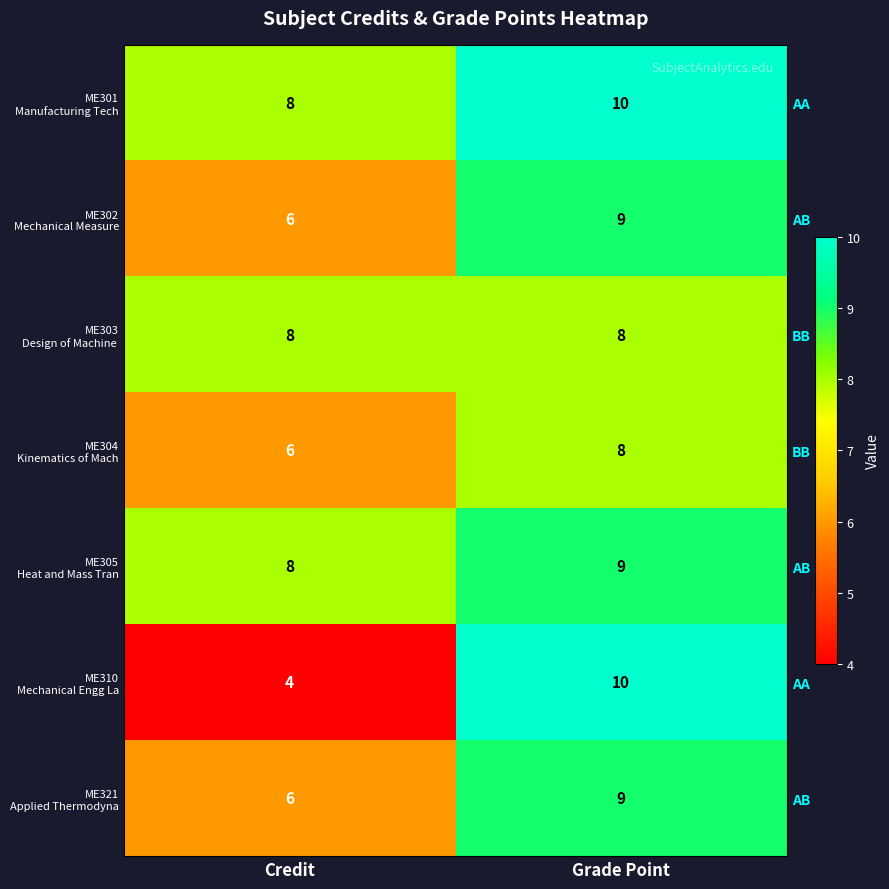

At which label is ME310 Mechanical Engg La closest to 7?

Credit